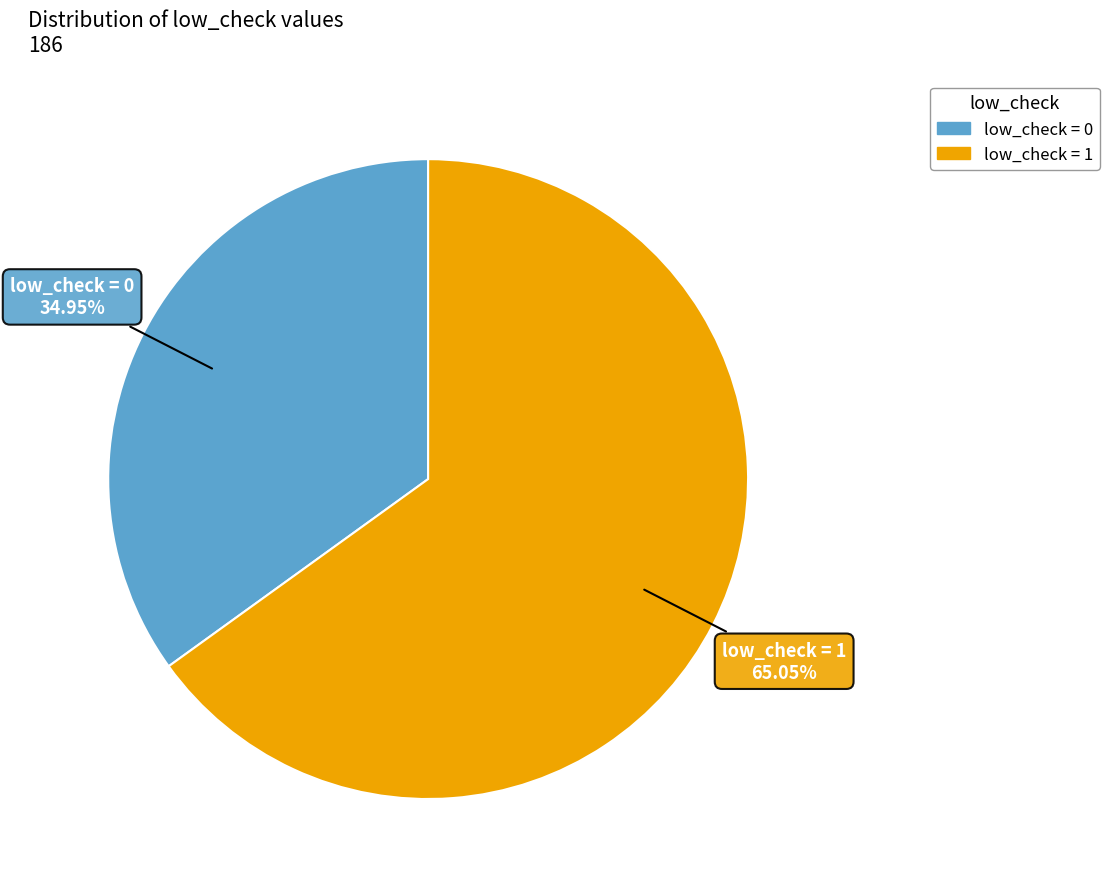

To the nearest percent, what is the average slice percentage?

50%